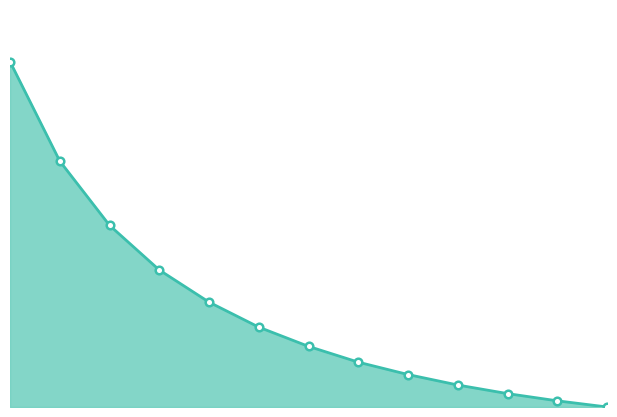

How many lines are shown in the chart?

1